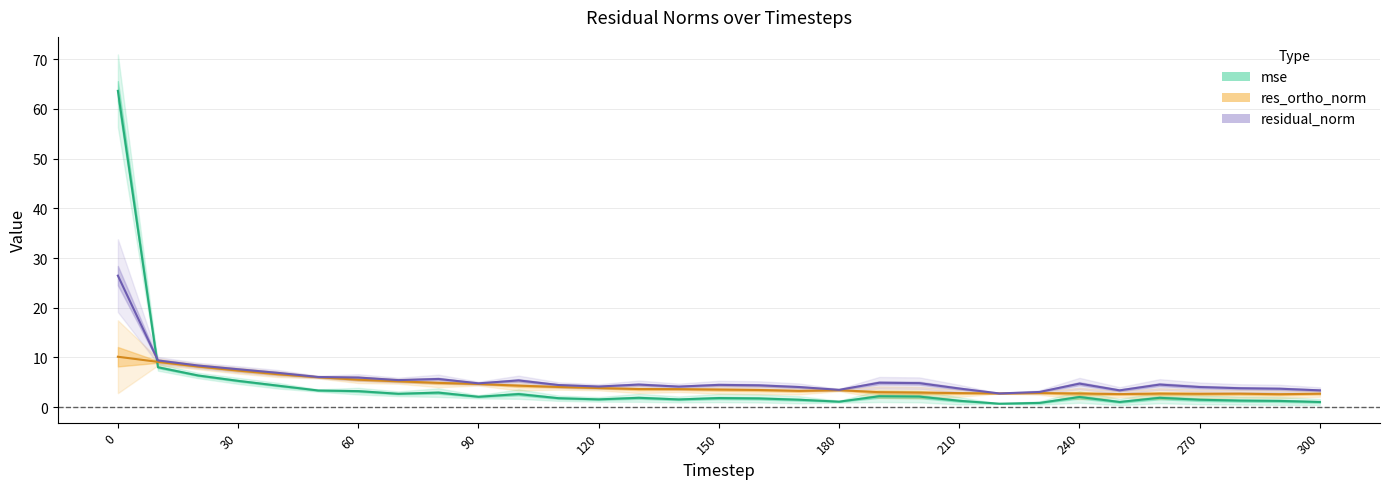

True or false: residual_norm and res_ortho_norm intersect in this chart.

False